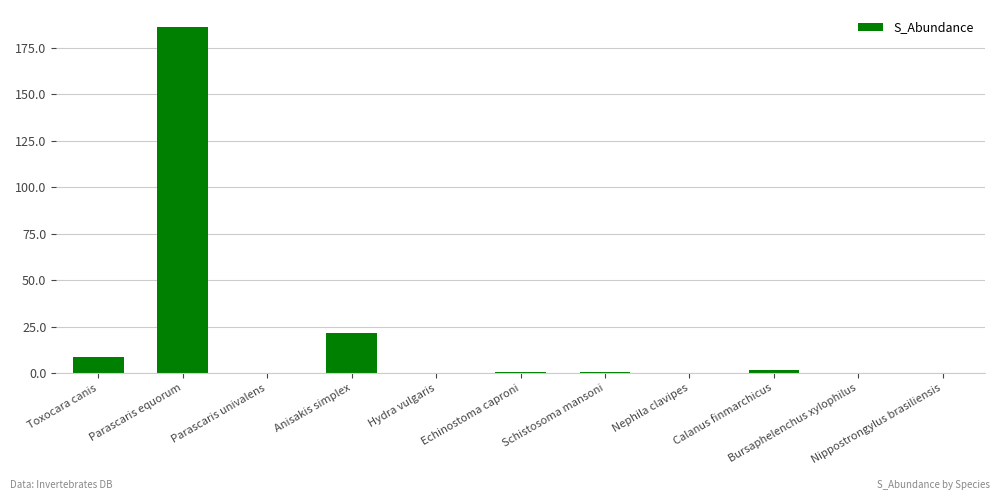

What is the maximum value shown in the chart?

186.1